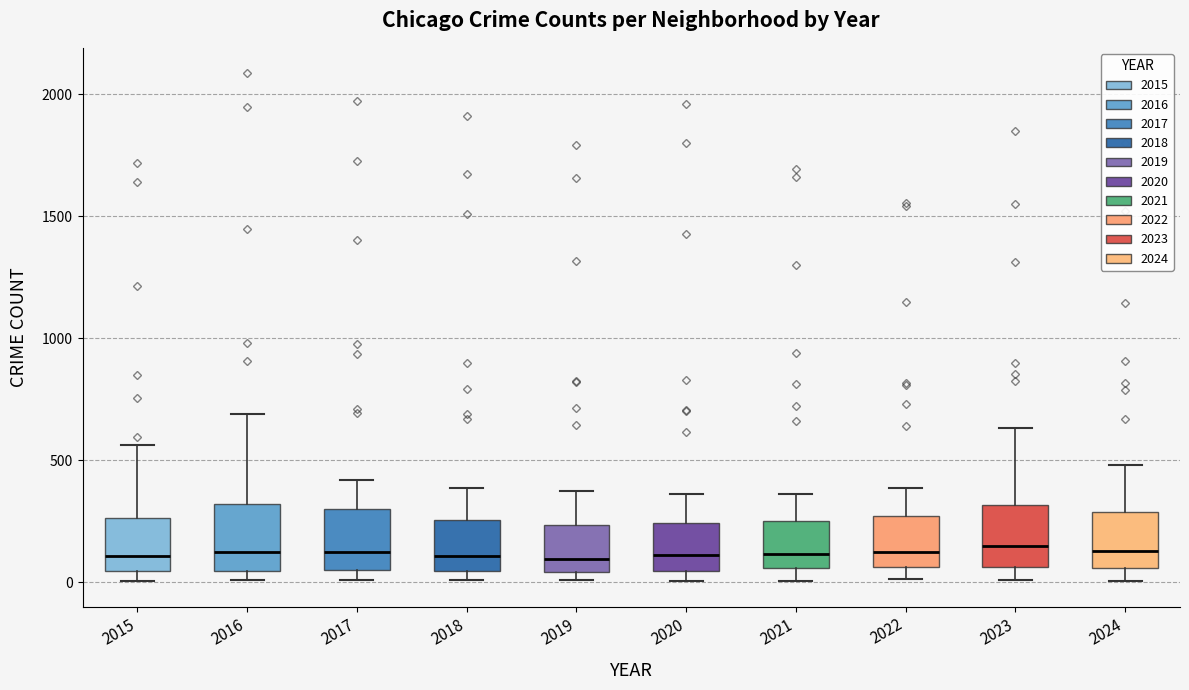

Where does the upper whisker of the box at x = 2018 end on the y-axis? The values are not printed on the chart, so give them approximately, as read against the axis.

400